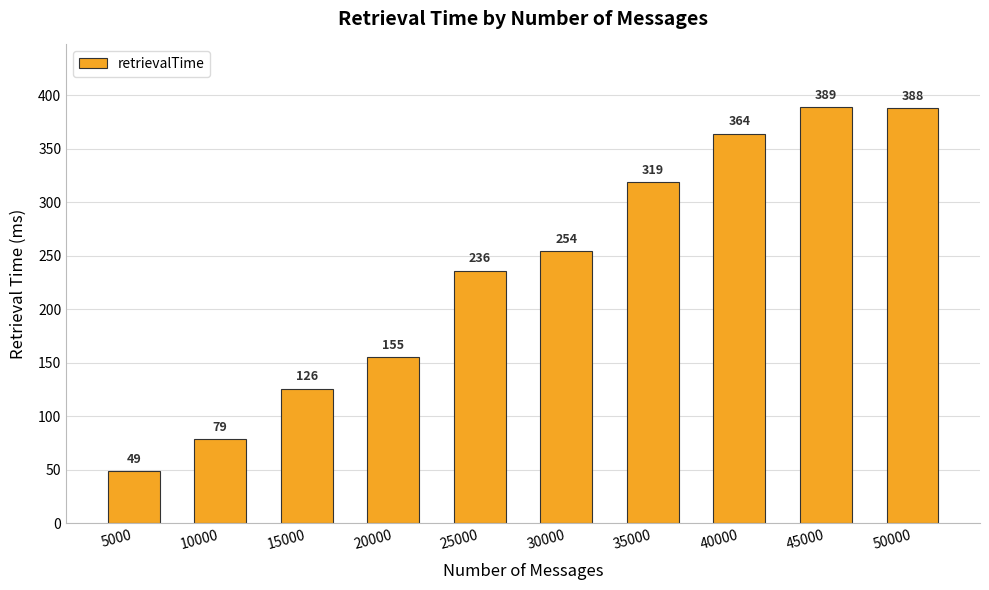

What is the sum of all values?

2359